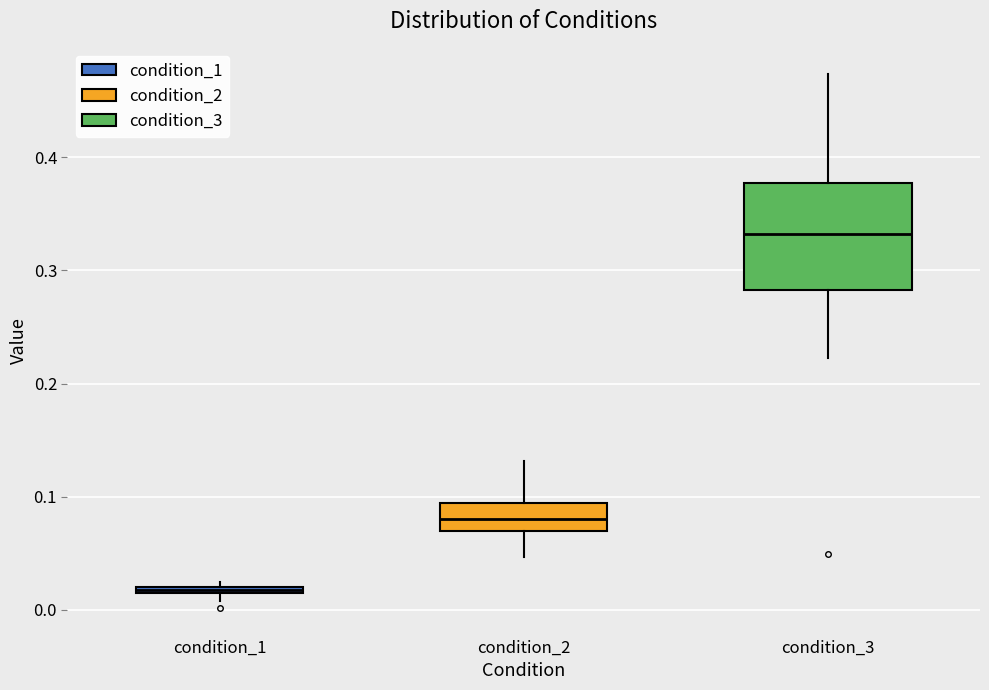

Where is the upper edge of the box for condition_1 on the y-axis? The values are not printed on the chart, so give them approximately, as read against the axis.

0.02